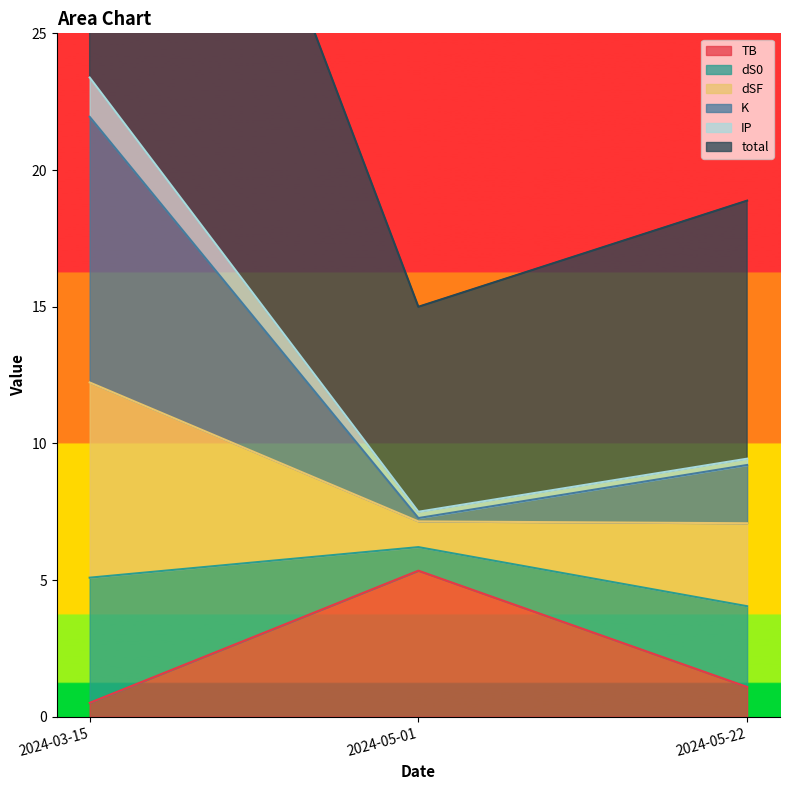

What is the highest value of the TB series?

5.3